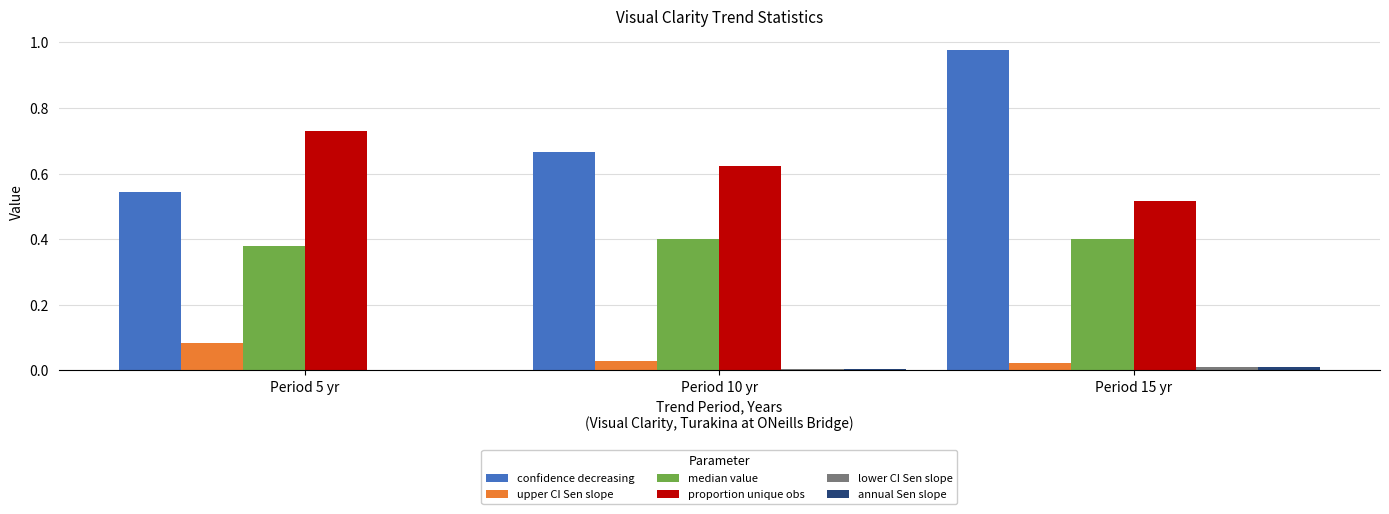

Which series has the largest range (max minus min)?

confidence decreasing